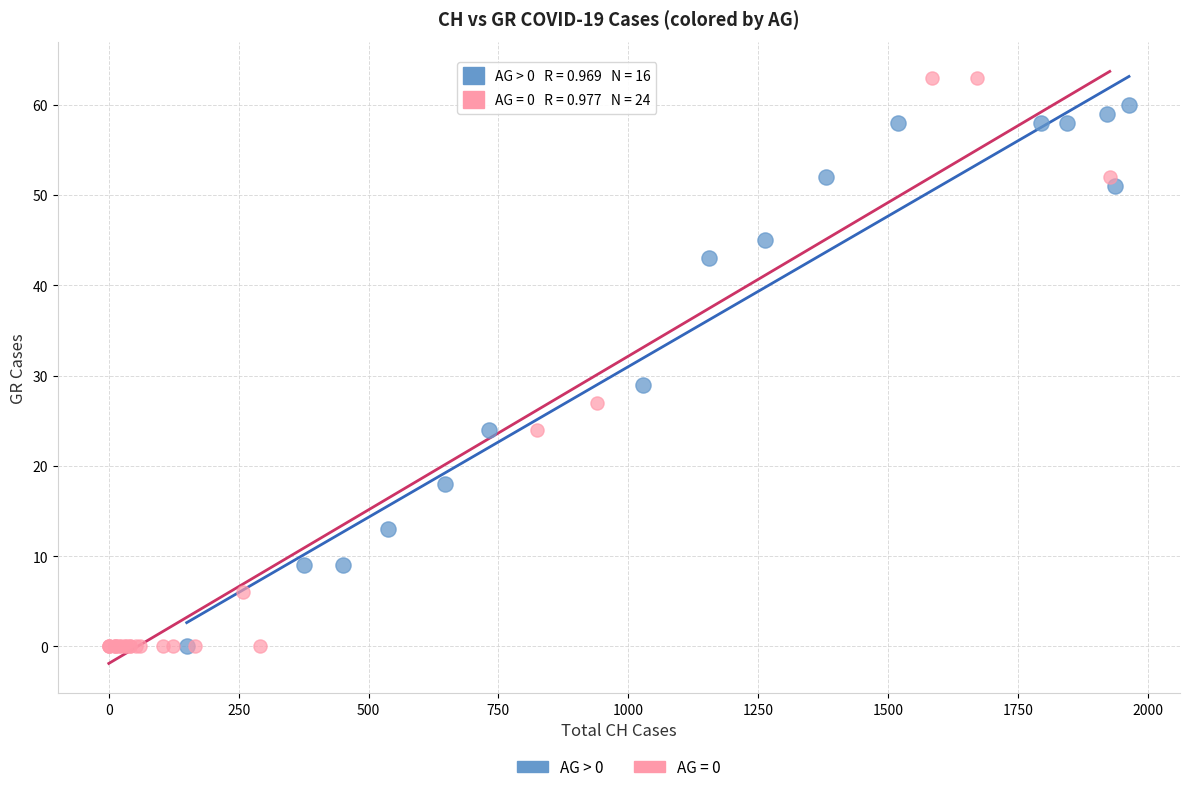

Which series contains the highest Y value?

AG = 0